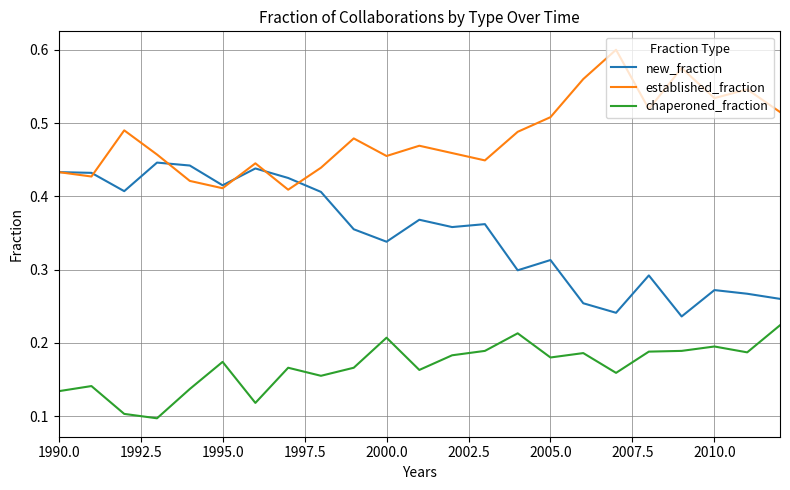

List the series in order of their peak value, highest first.

established_fraction, new_fraction, chaperoned_fraction